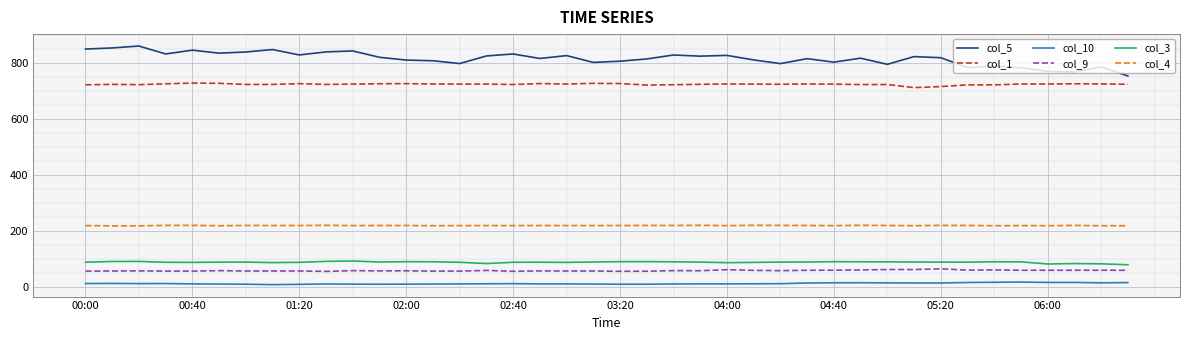

What is the highest value of the col_3 series?

91.3